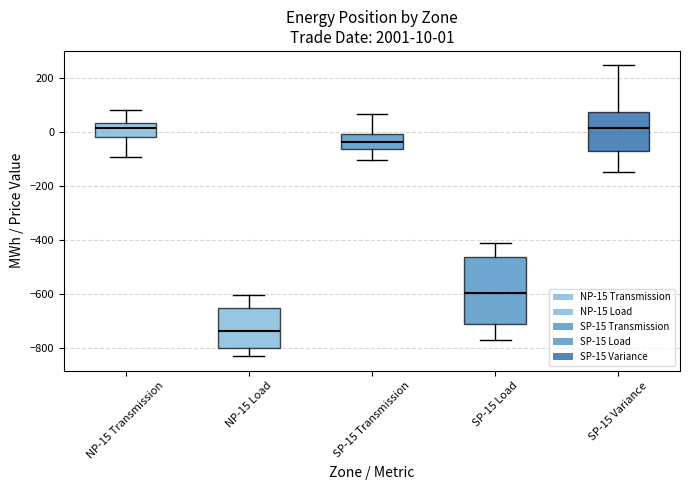

Comparing the boxes themselves (not the whiskers), which one is the tallest?

SP-15 Load